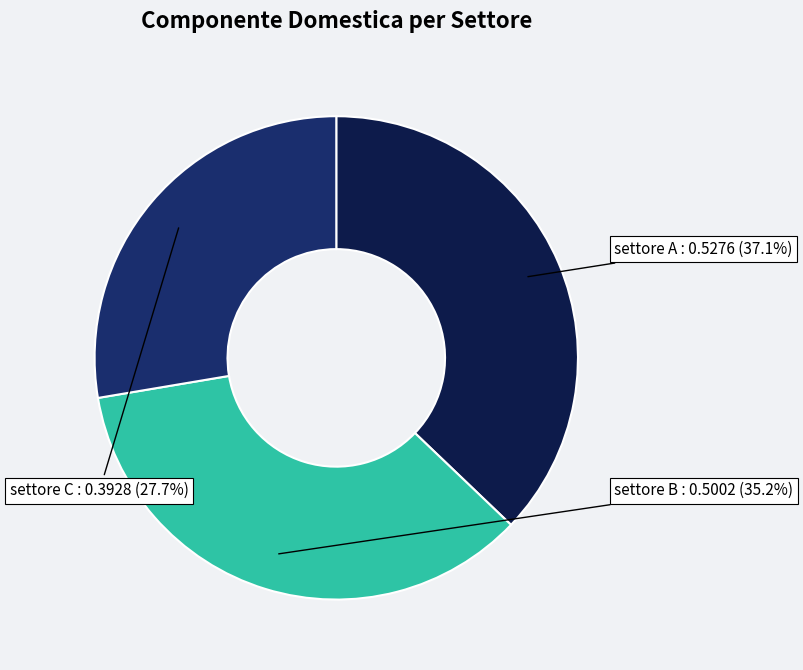

What is the smallest slice in the pie chart?

settore C